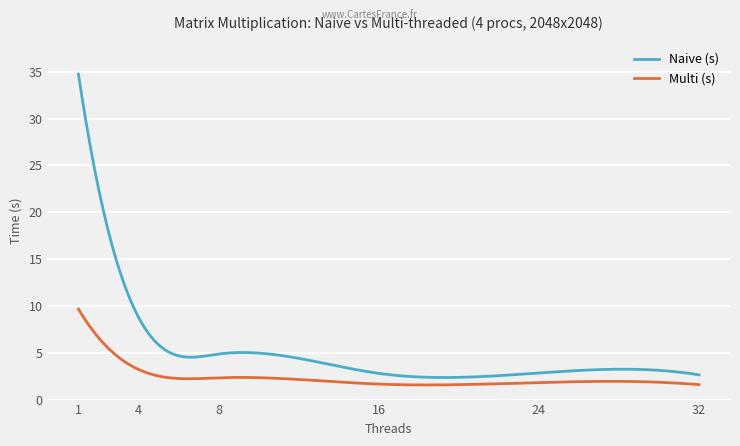

Which series has the widest spread of values?

Naive (s)